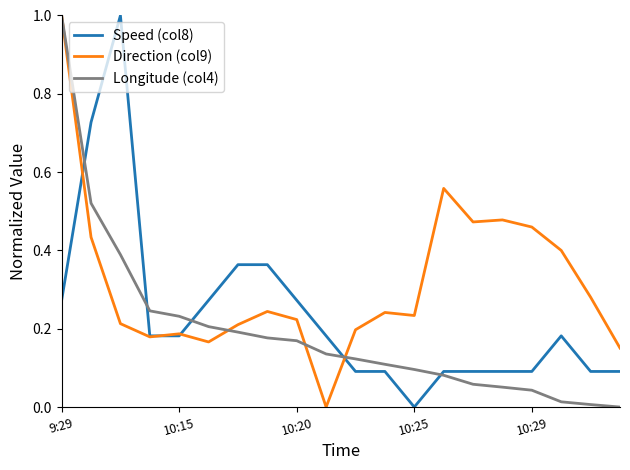

List the series in order of their overall mean, lowest first.

Longitude (col4), Speed (col8), Direction (col9)